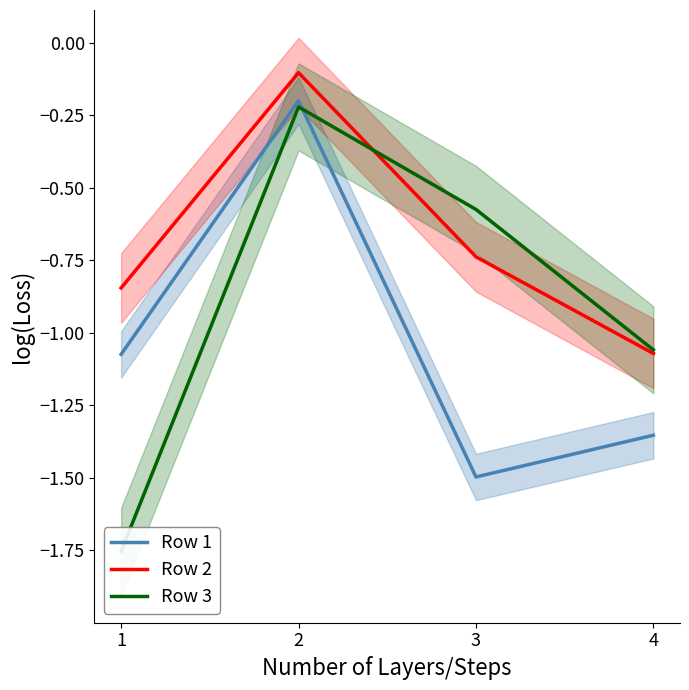

The value of Row 2 at 1 is -0.5. True or false?

False